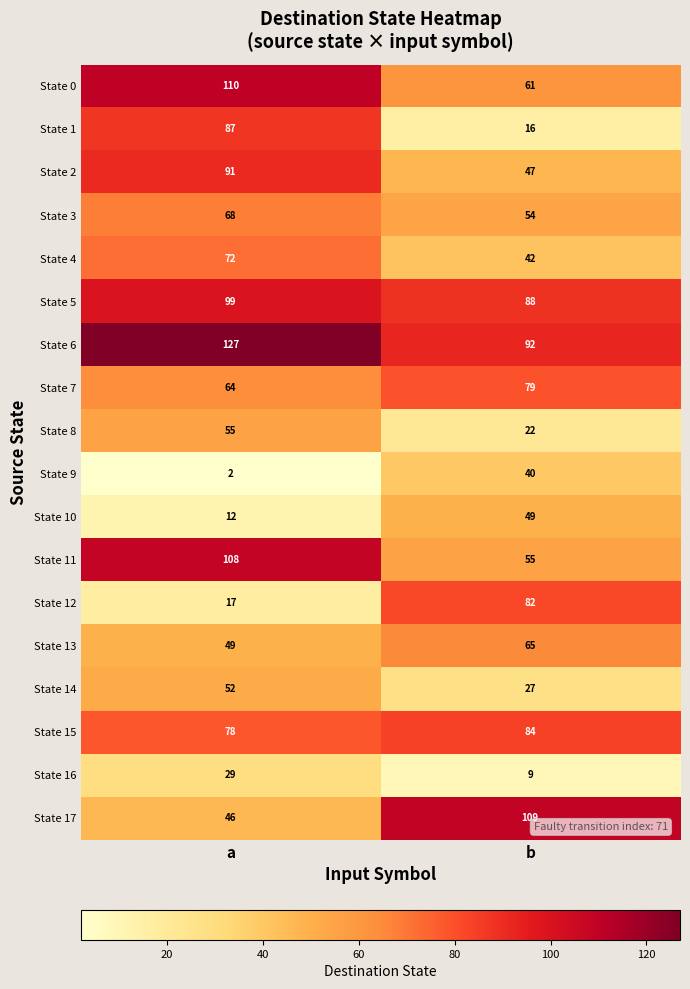

Is it true that State 10 equals 81 at b?

False